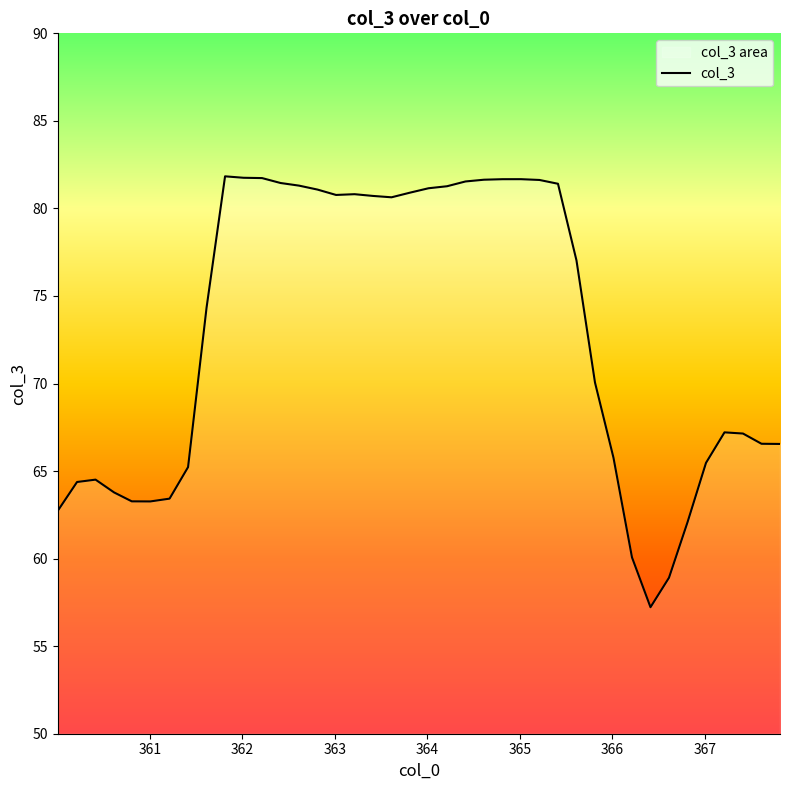

What is the maximum value shown in the chart?

81.8